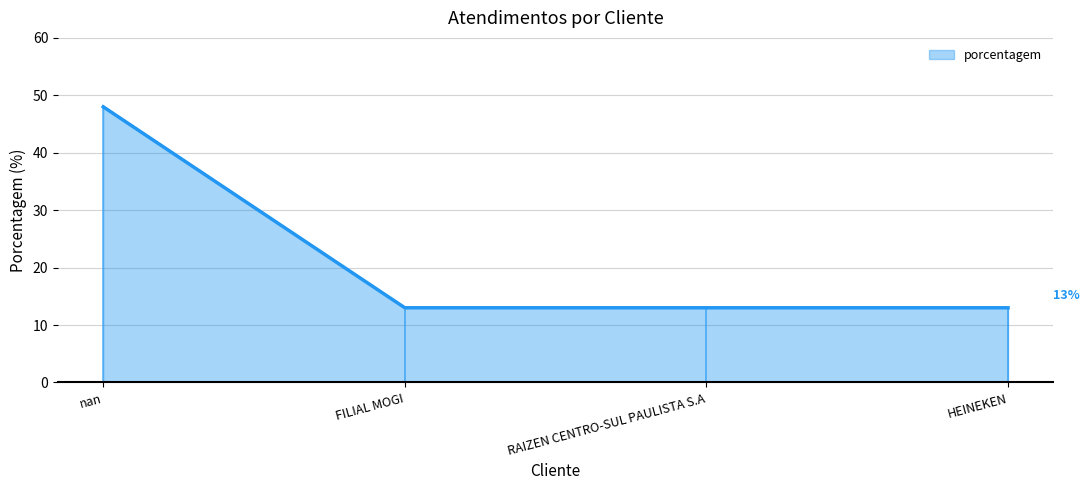

Which label corresponds to the smallest value in the chart?

FILIAL MOGI